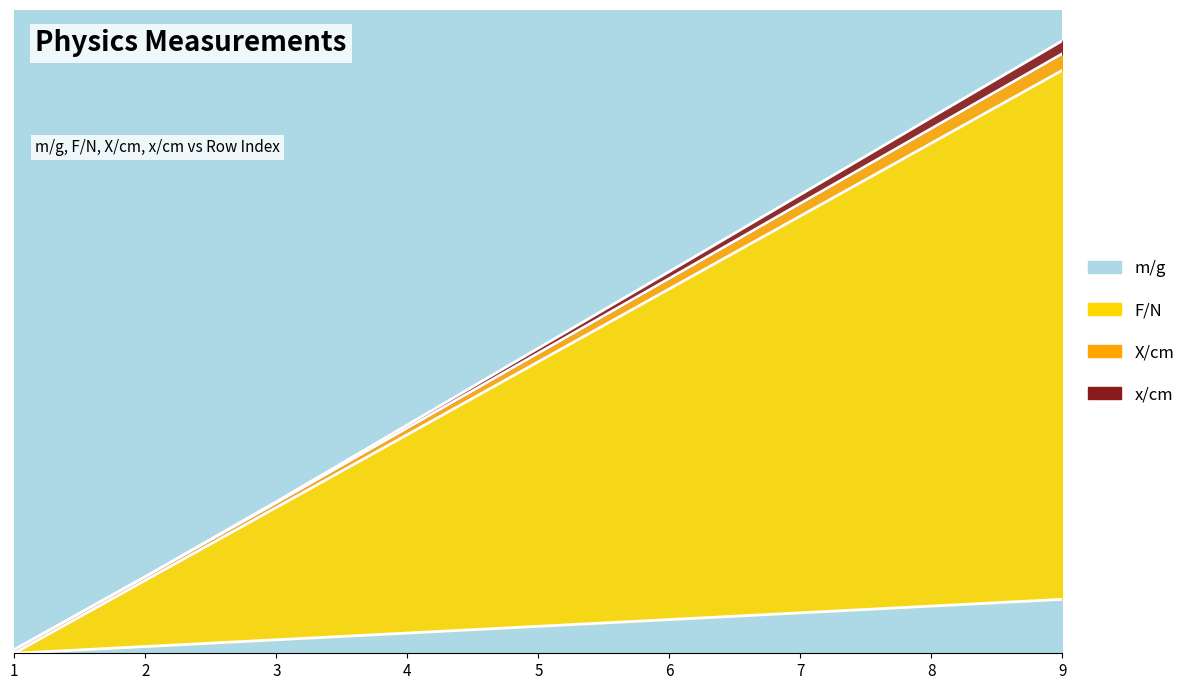

Does the chart display data point markers on the line(s)?

No